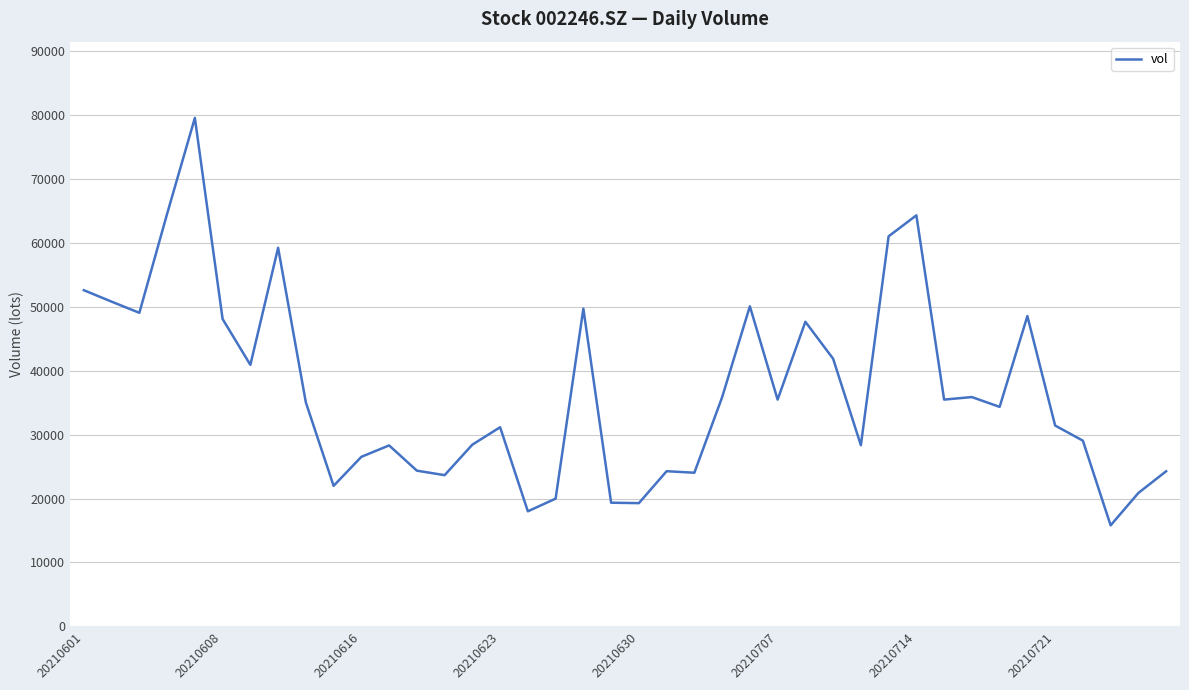

How many categories are shown in the chart?

40